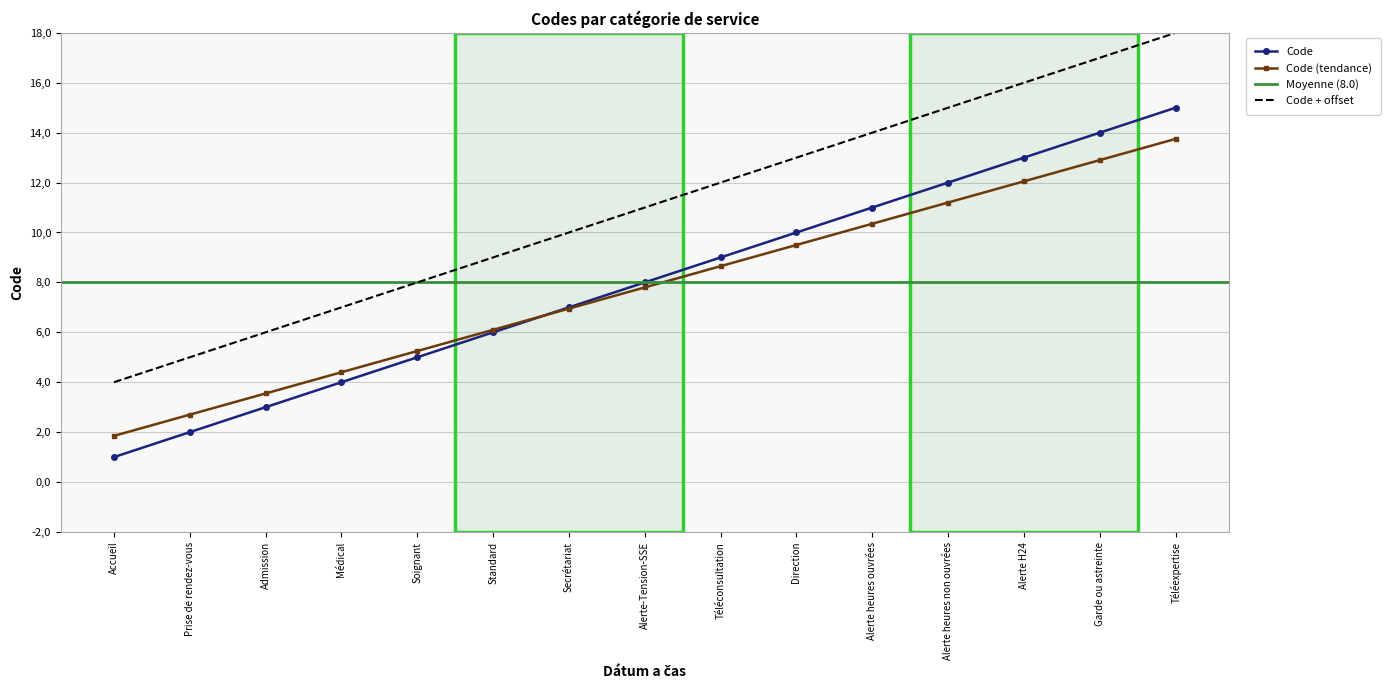

Is it true that the value at Admission is 5?

False